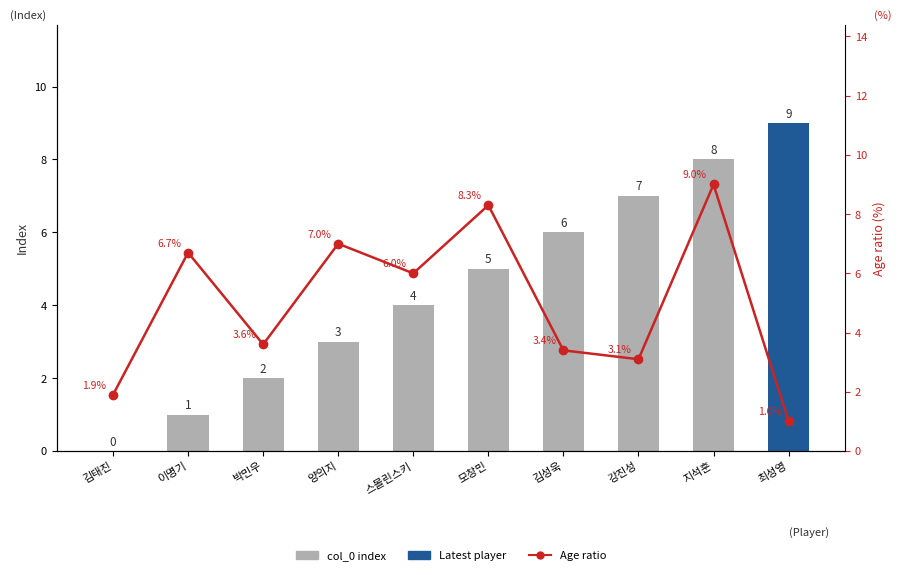

Reading right to left, list all the values displayed in this chart.

col_0 index: 9.0	8.0	7.0	6.0	5.0	4.0	3.0	2.0	1.0	0.0
Age ratio: 1.0	9.0	3.1	3.4	8.3	6.0	7.0	3.6	6.7	1.9